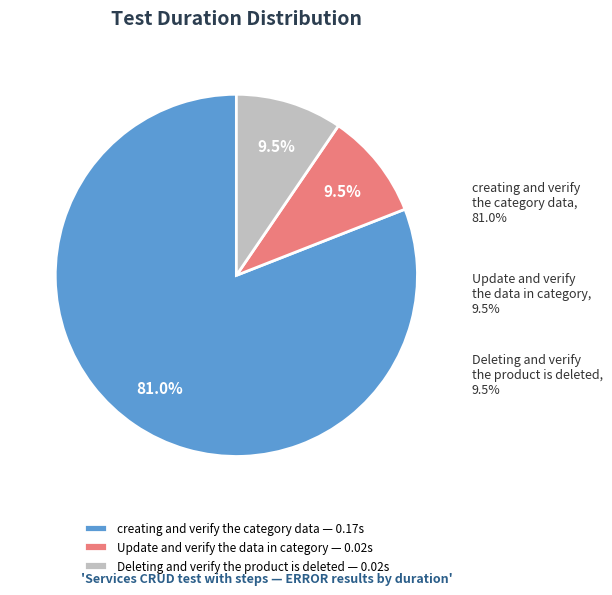

Count the number of slices in the pie.

3